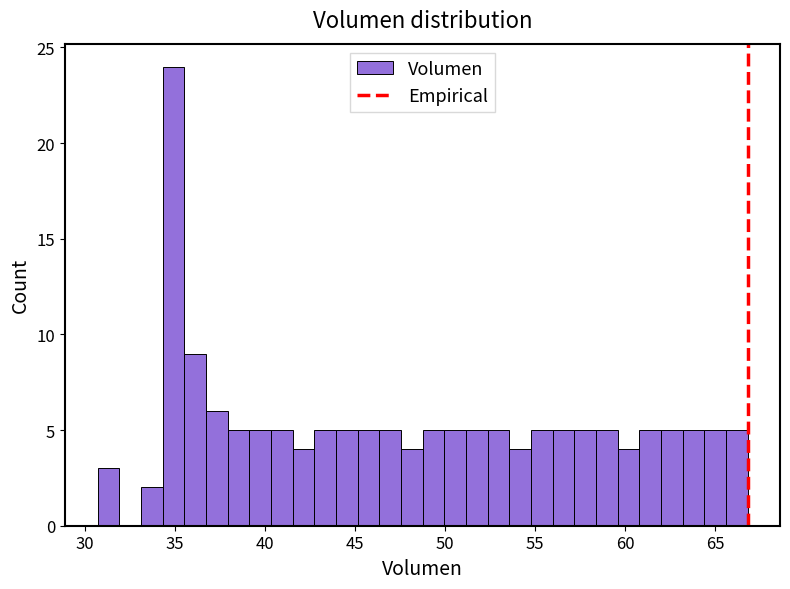

Read against the x-axis, roughly where is the centre of the tallest bar?

35.0